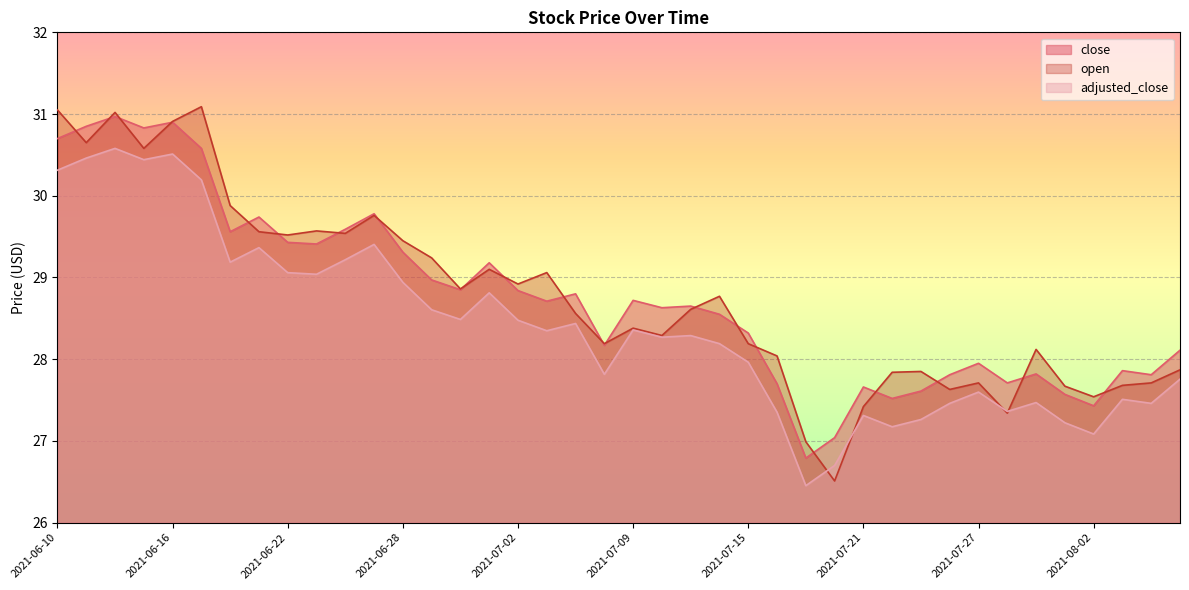

Which series has the widest spread of values?

open